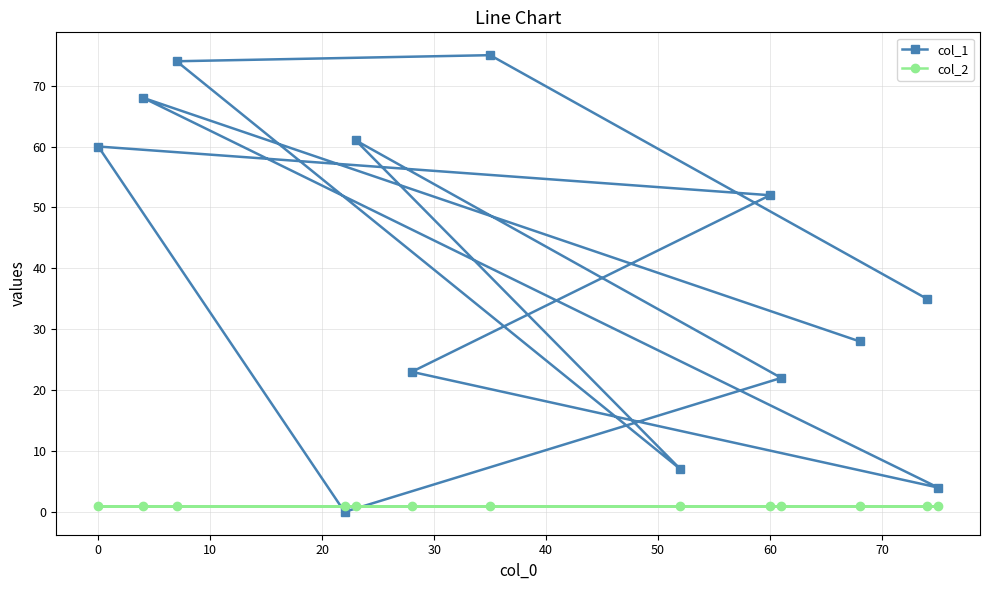

Which series has the largest range (max minus min)?

col_1